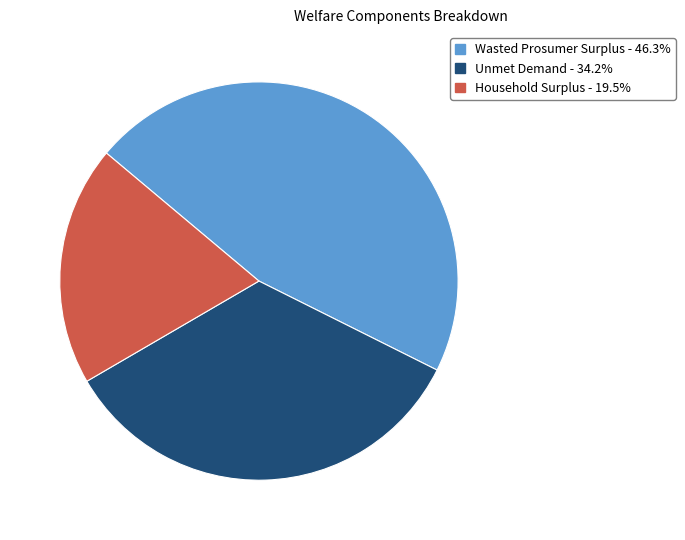

Combined, do Unmet Demand and Household Surplus account for over 50%?

Yes